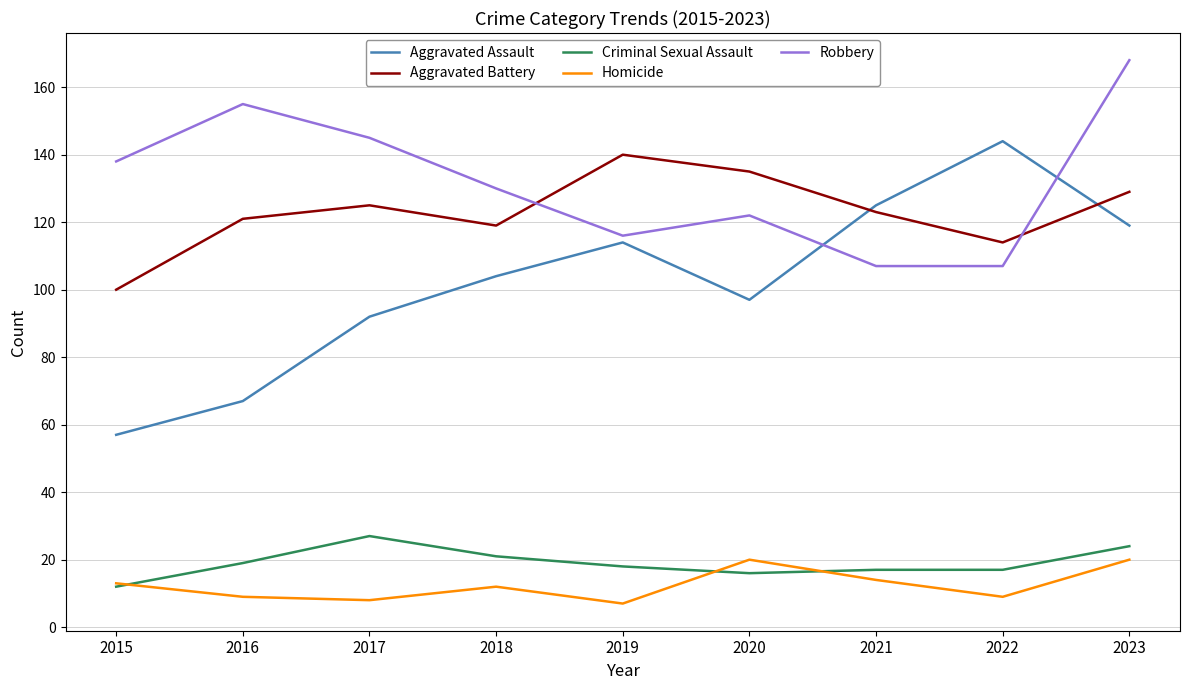

How many interior local valleys does the Aggravated Assault series have?

1